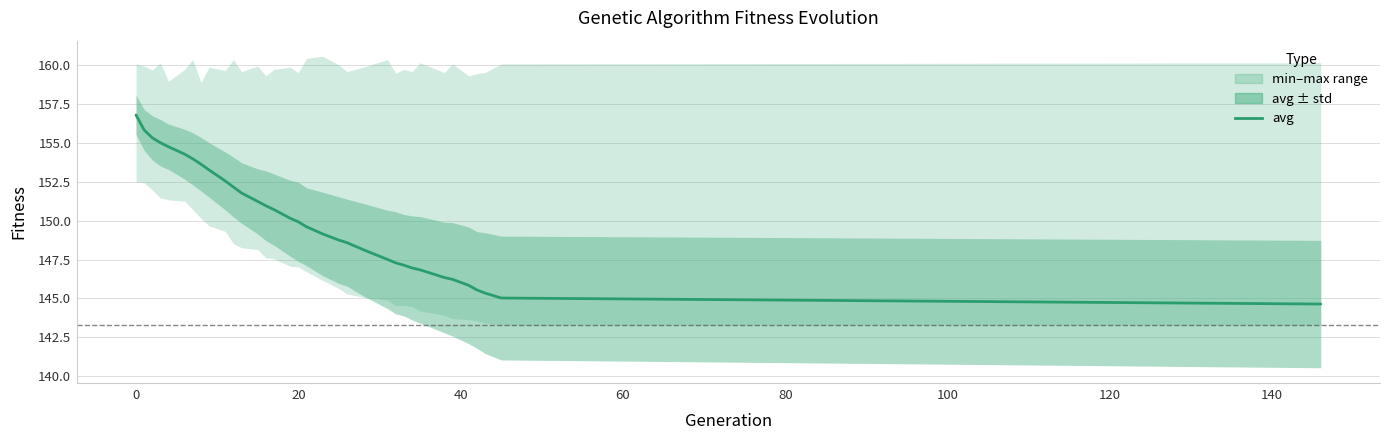

How many data points does each series have?

34